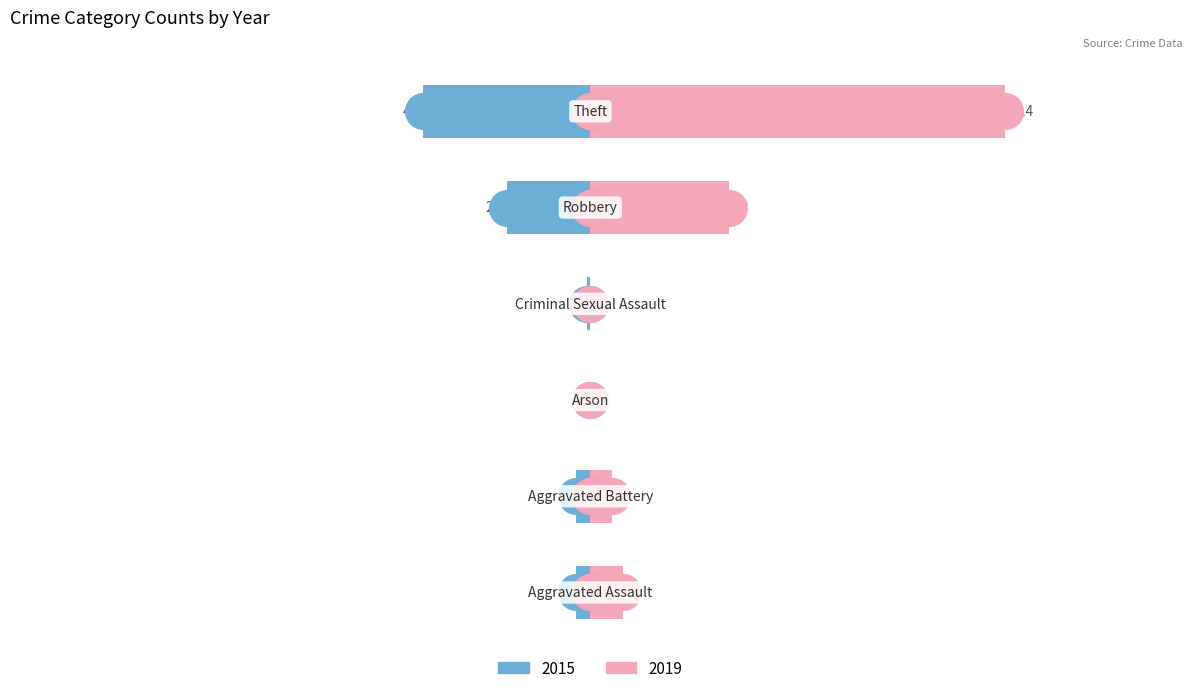

At how many categories does at least one series exceed 16?

2